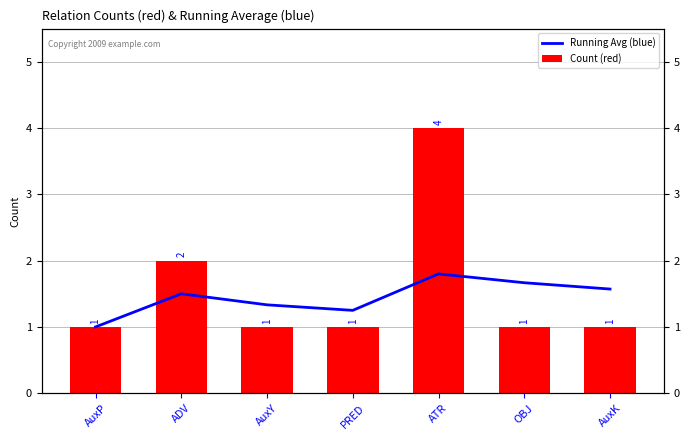

What is the label of the 3rd bar from the left?

AuxY